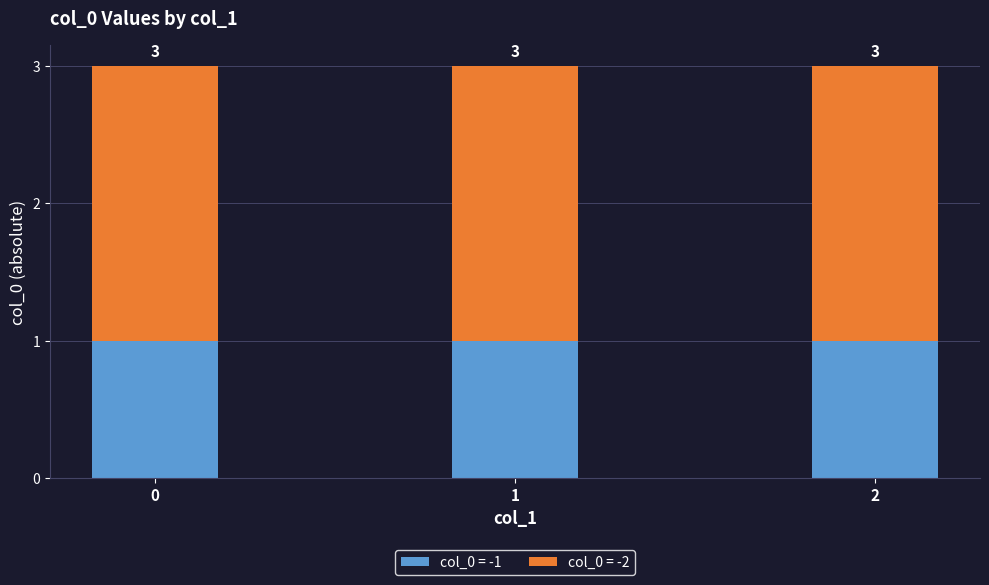

Does the chart contain any negative values?

No